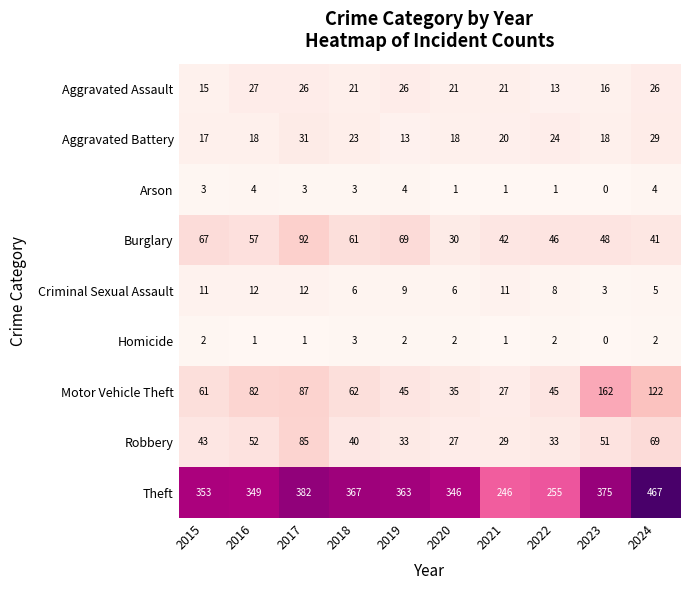

What is the sum of all Aggravated Battery values?

211